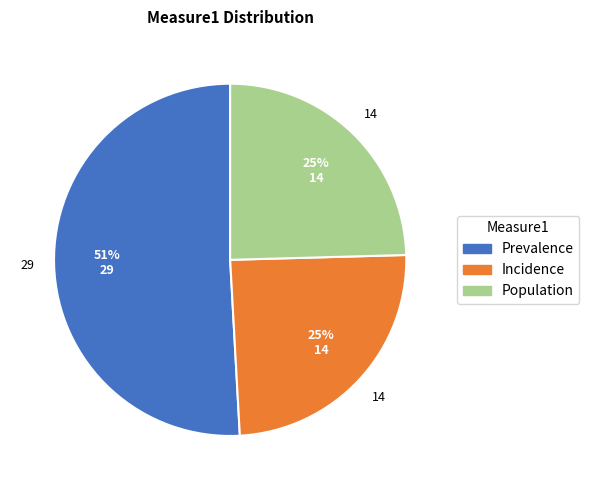

Is there a majority slice in this chart?

Yes